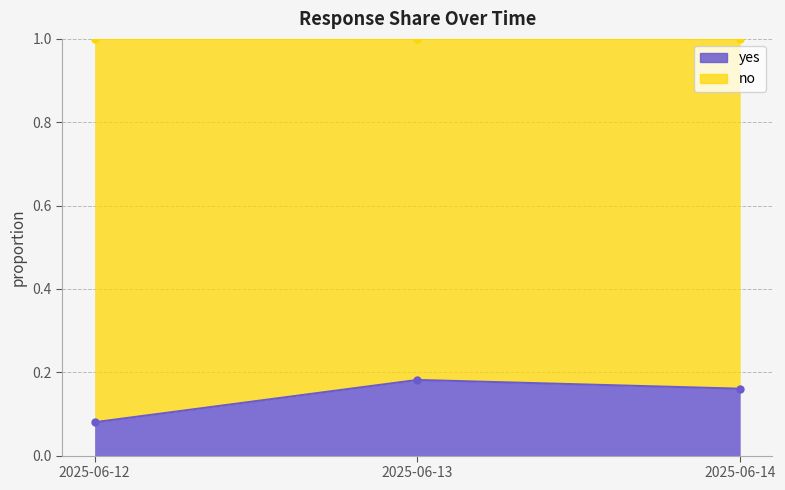

Where is the data nearest to the value 0?

2025-06-12